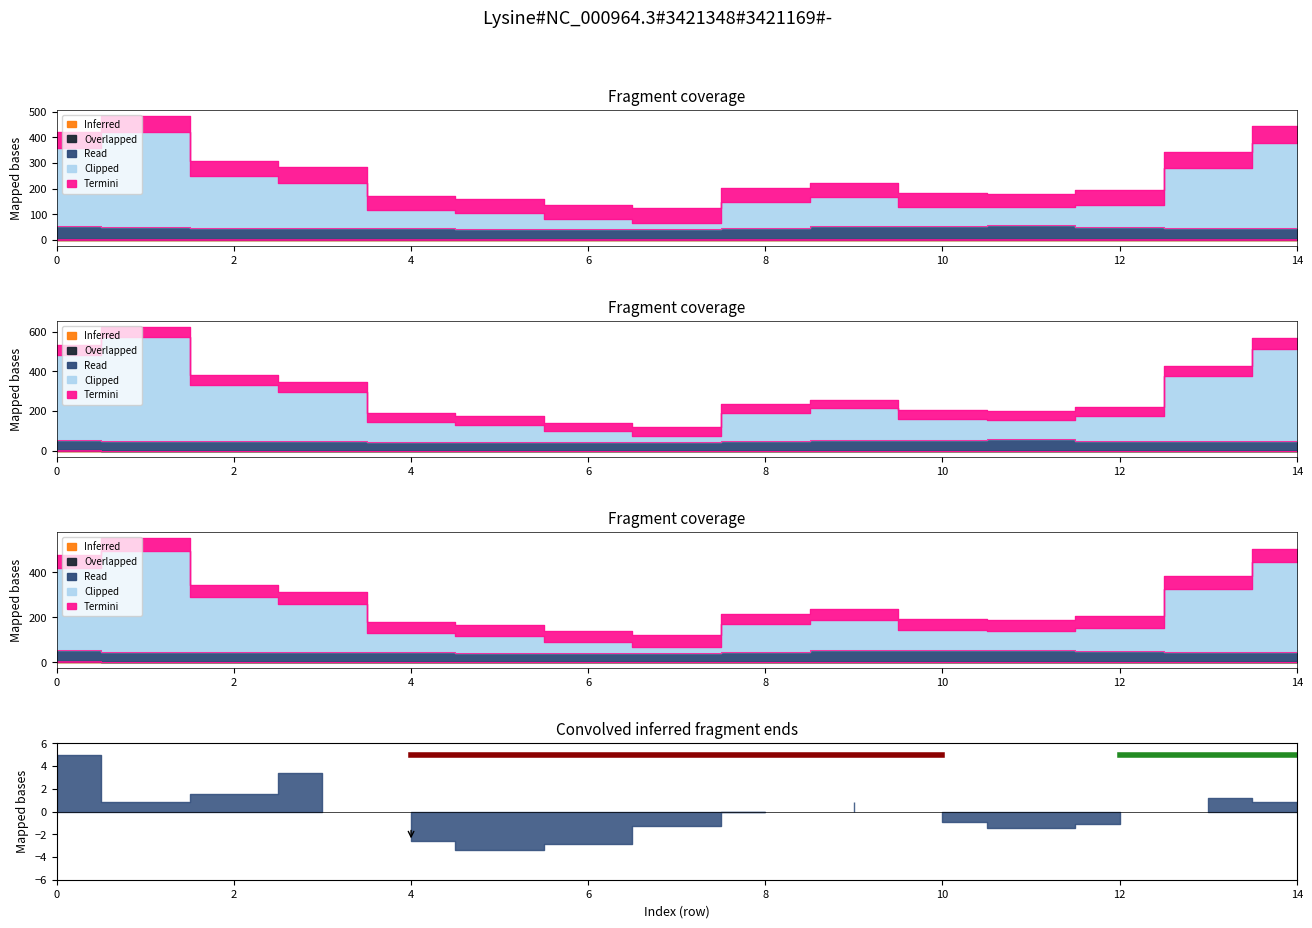

How many lines are shown in the chart?

4